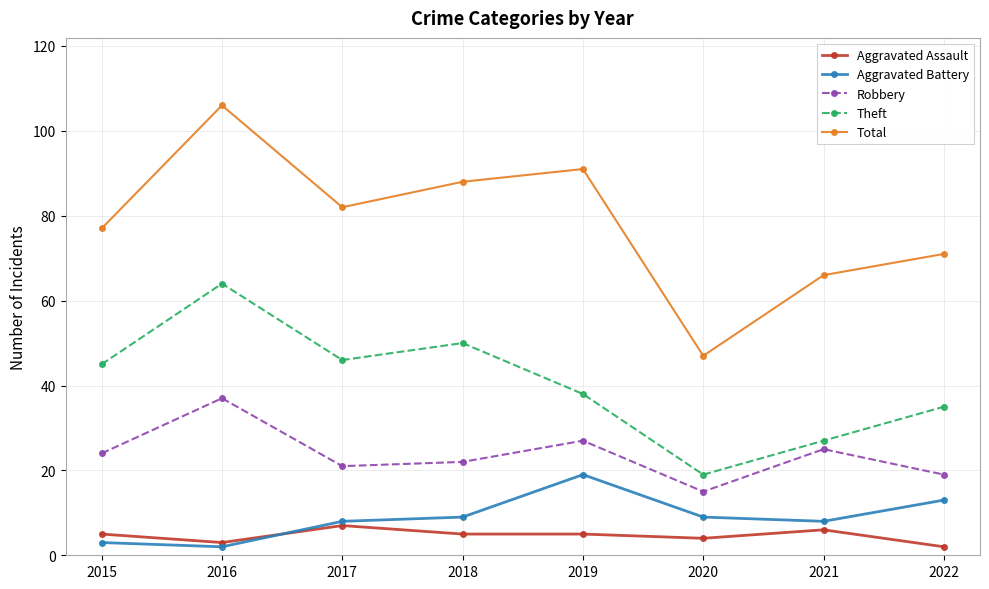

Is it true that Robbery equals 37 at 2016?

True